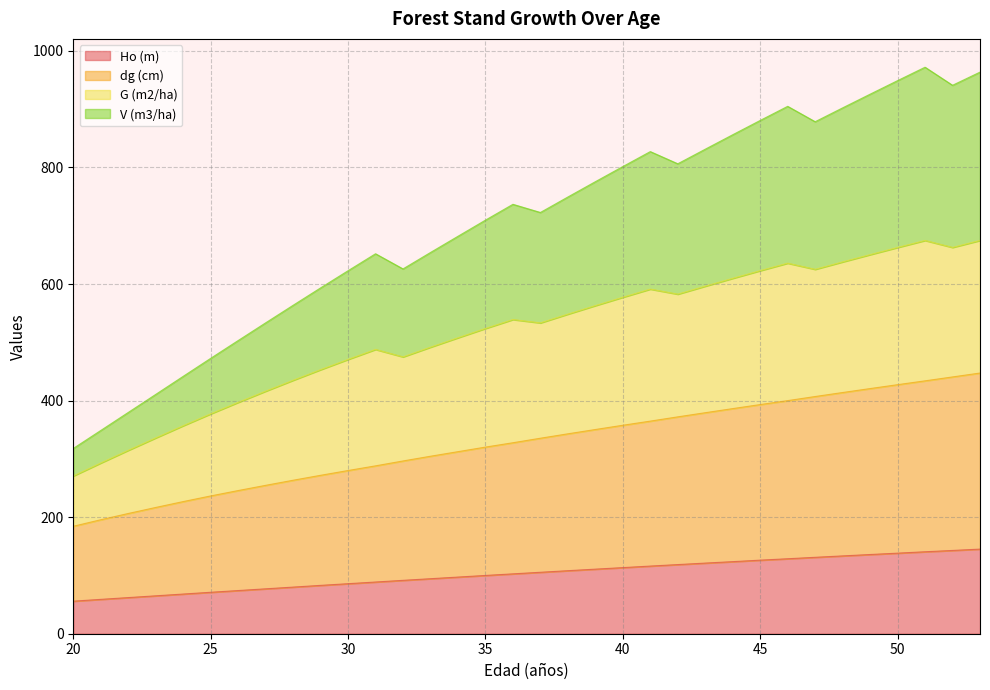

What is the value of the Ho (m) point at the 15th from the left?

97.2